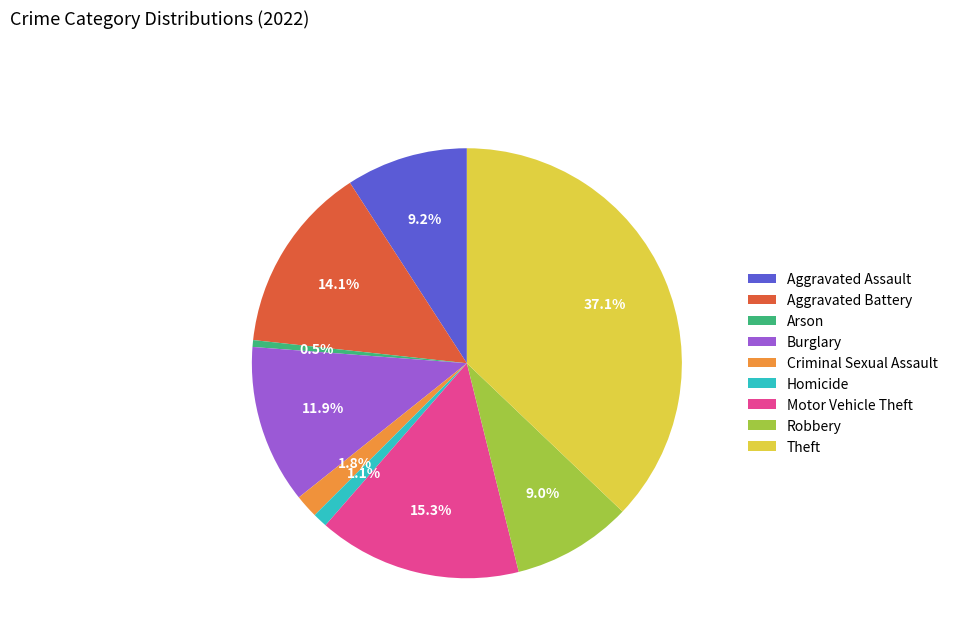

Between Aggravated Battery and Burglary, which is larger?

Aggravated Battery